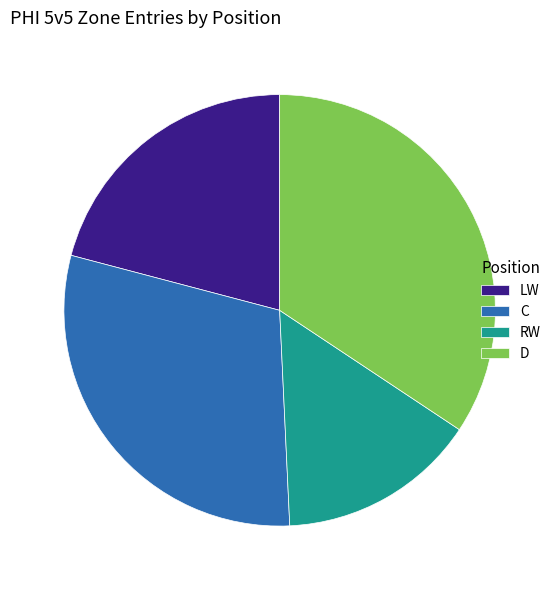

The D slice represents 34% of the pie. True or false?

True